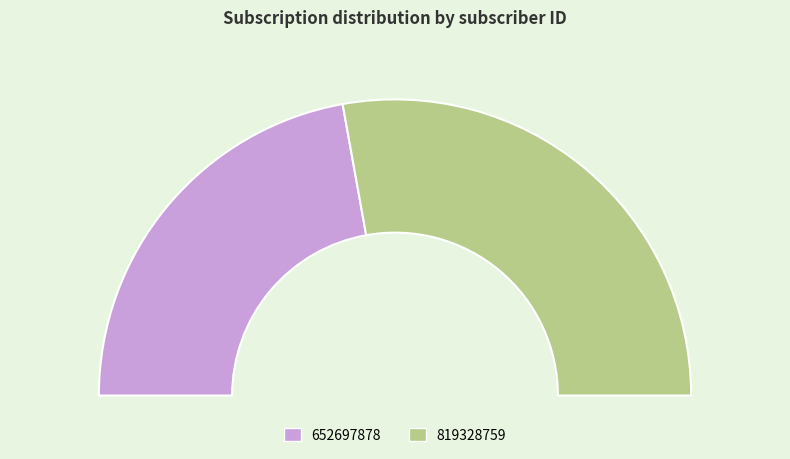

To the nearest percent, what portion does 819328759 represent?

56%